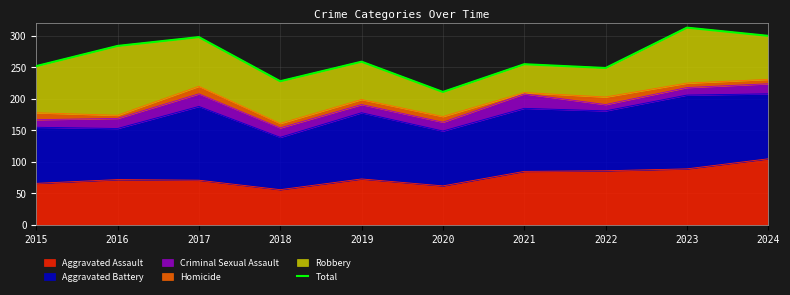

At which category does the data reach its first local valley?

2018